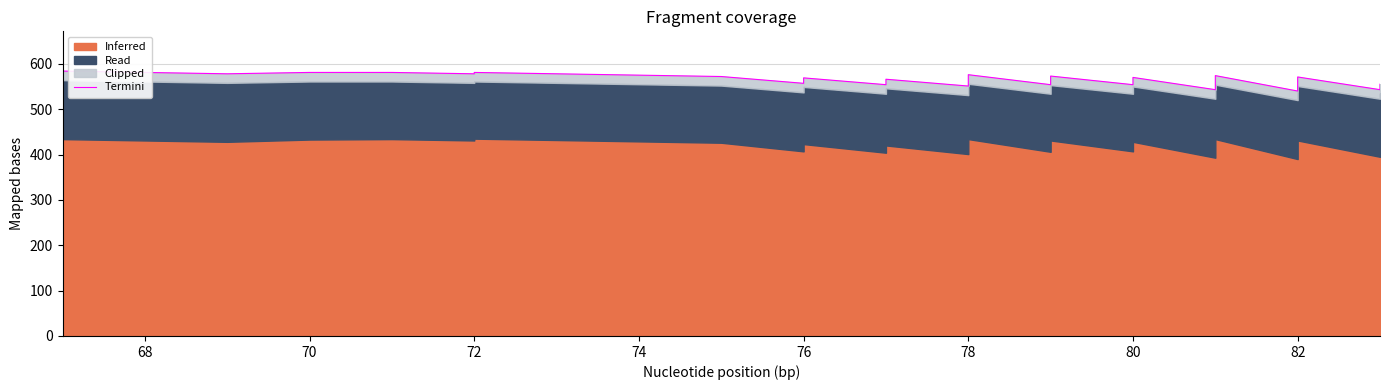

What is the smallest value displayed?

540